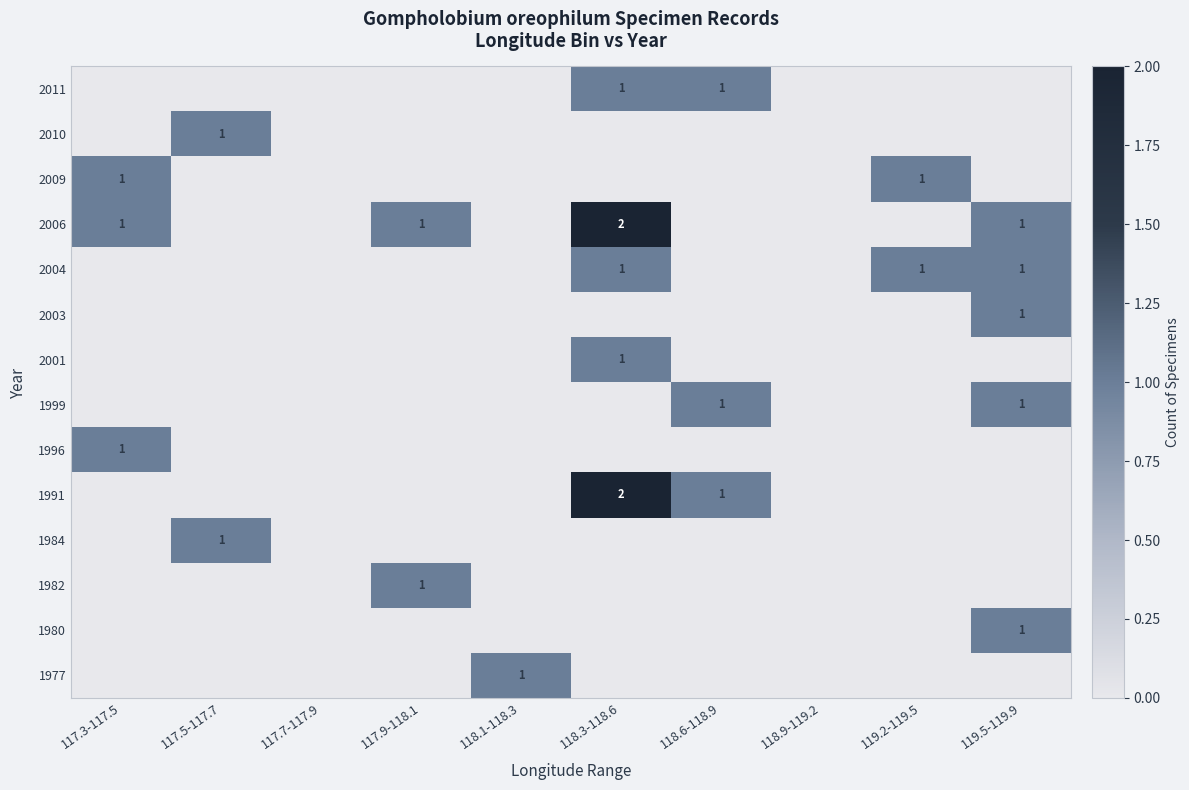

Is it true that 2009 equals 2 at 119.2-119.5?

False